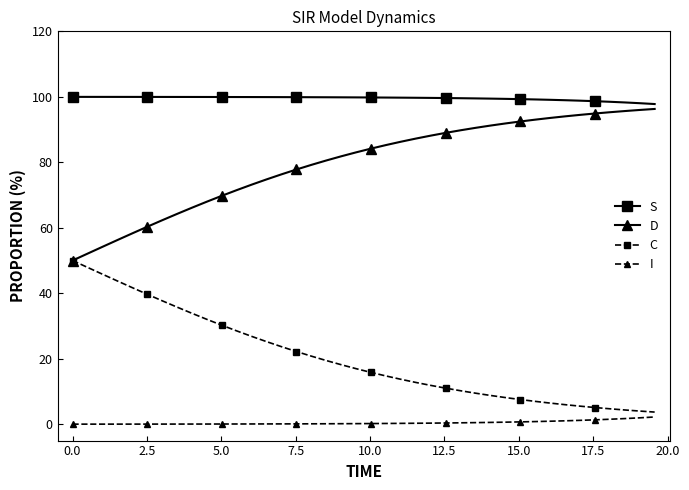

How many categories are shown in the chart?

40